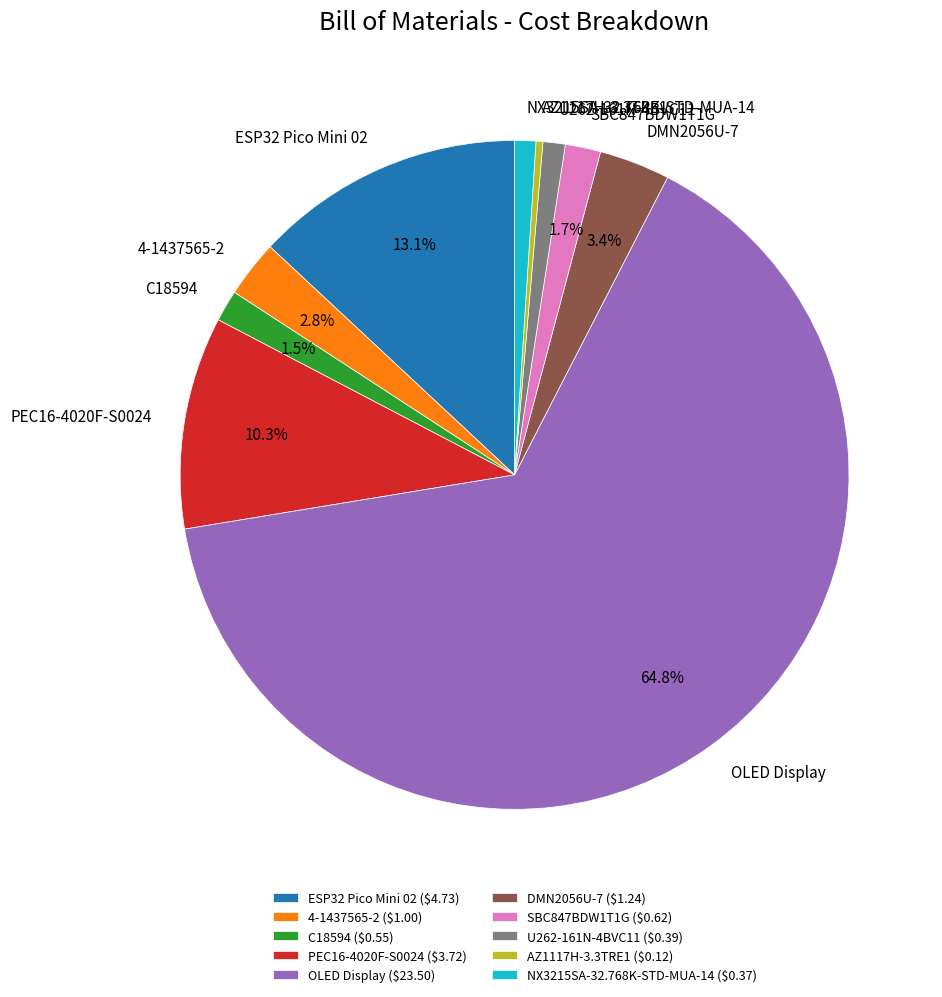

Is there any slice that represents more than half of the pie?

Yes